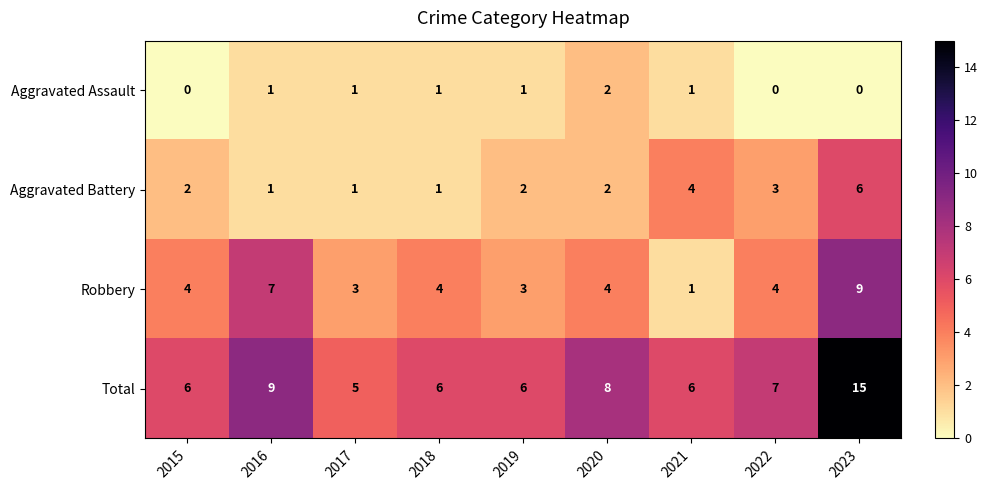

Which category has the highest value across all series?

2023